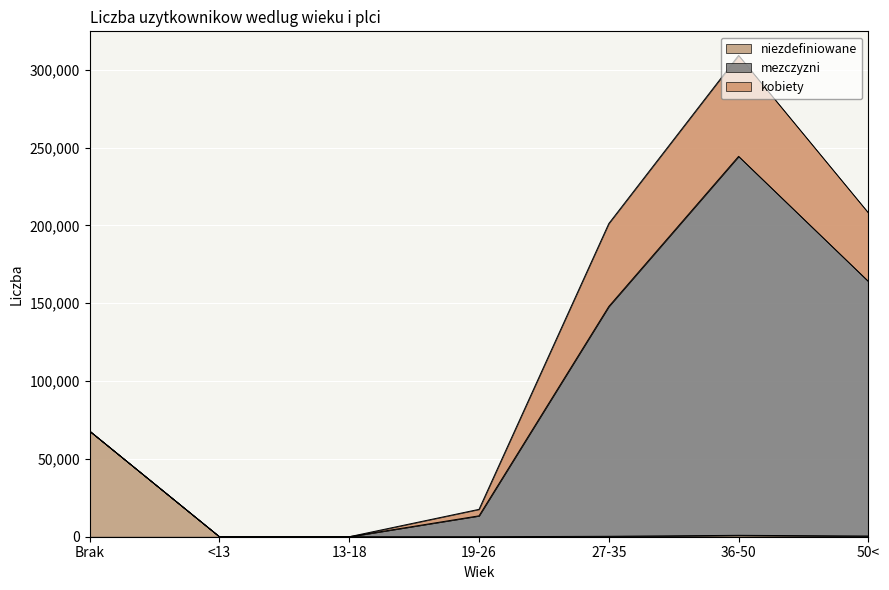

The mezczyzni series shows 18142 at Brak. True or false?

False